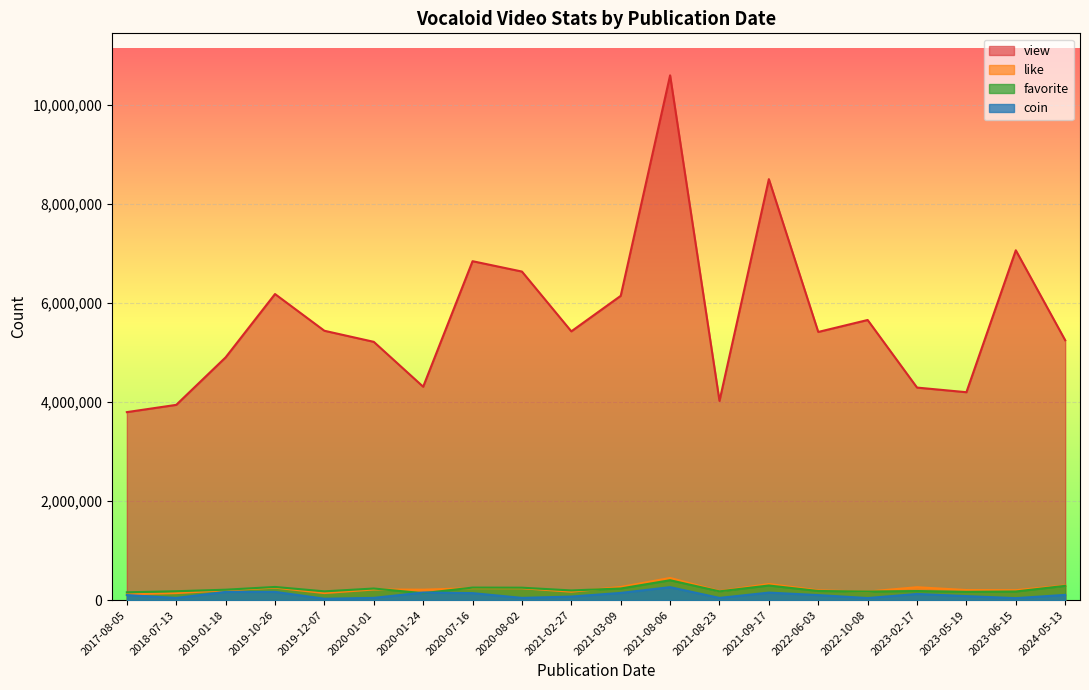

List the series in order of their peak value, highest first.

view, like, favorite, coin